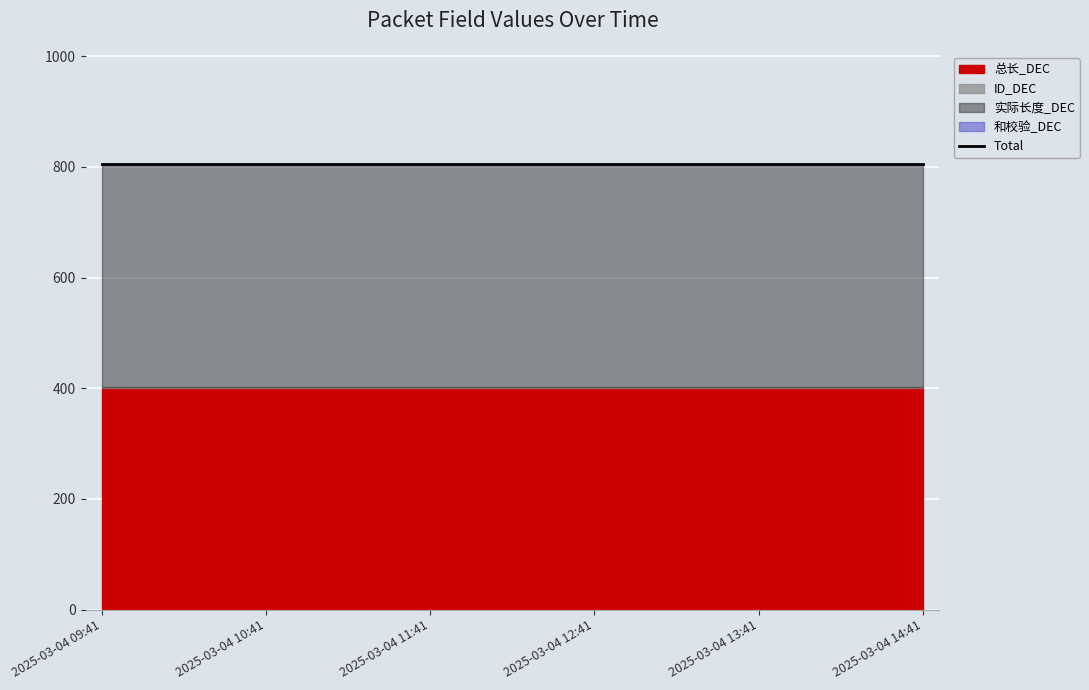

True or false: ID_DEC and 实际长度_DEC intersect in this chart.

False